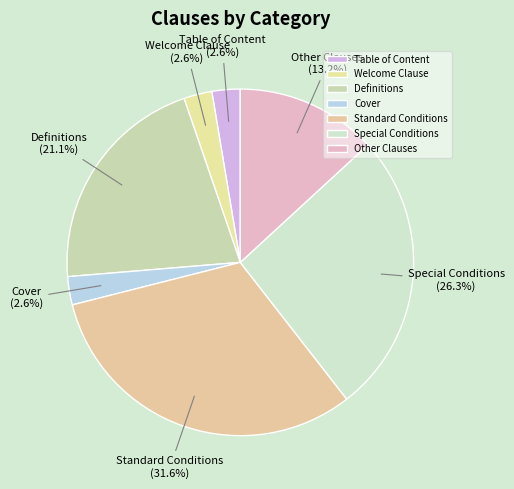

Which category has the biggest portion of the pie?

Standard Conditions